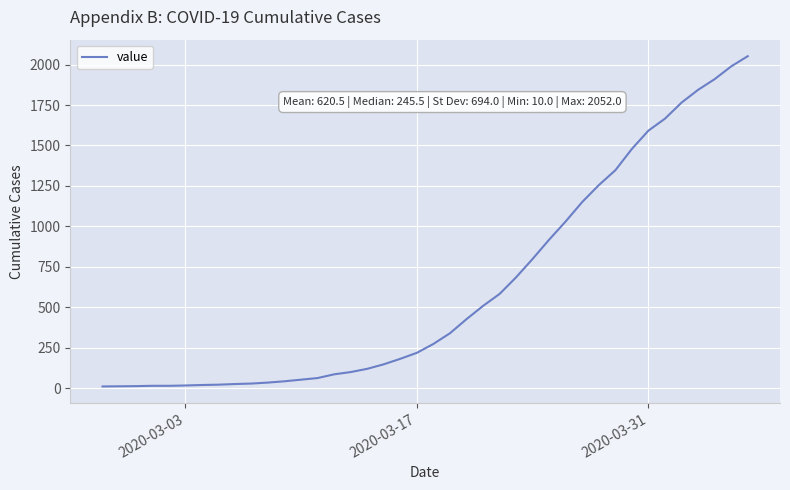

What is the difference between the second highest and minimum values?

1979